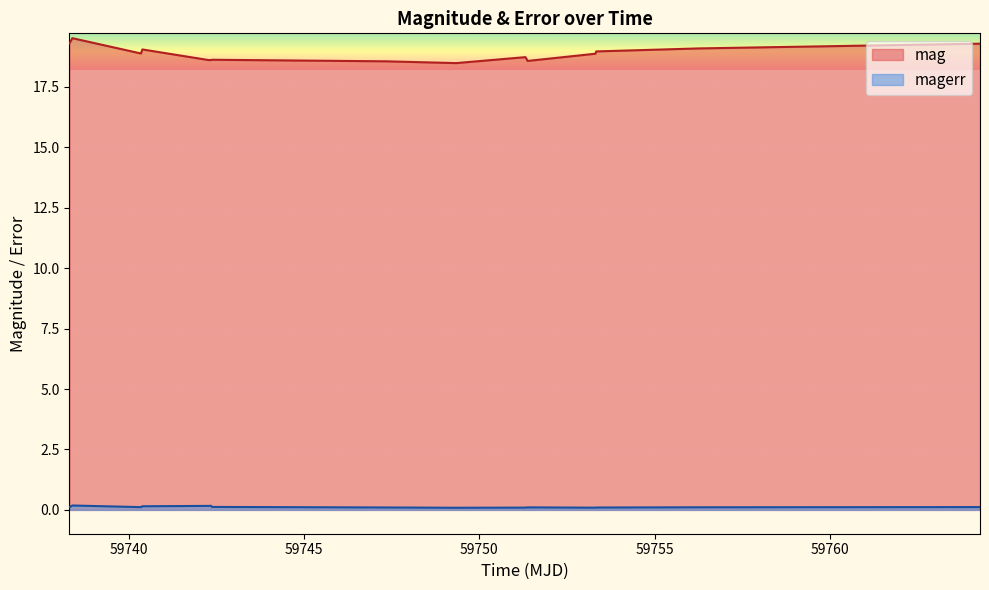

What are all the series names shown in the legend?

mag, magerr